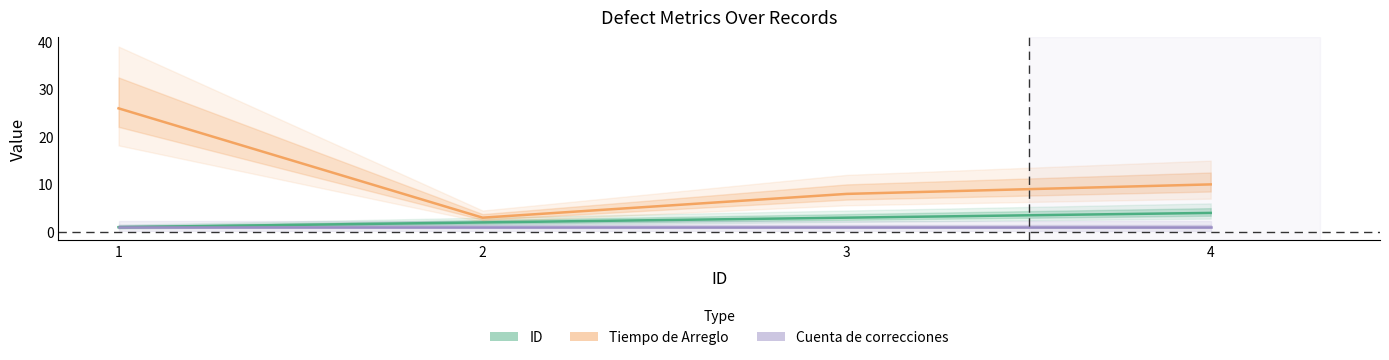

Rank the series at 2 from lowest to highest value.

Cuenta de correcciones, ID, Tiempo de Arreglo